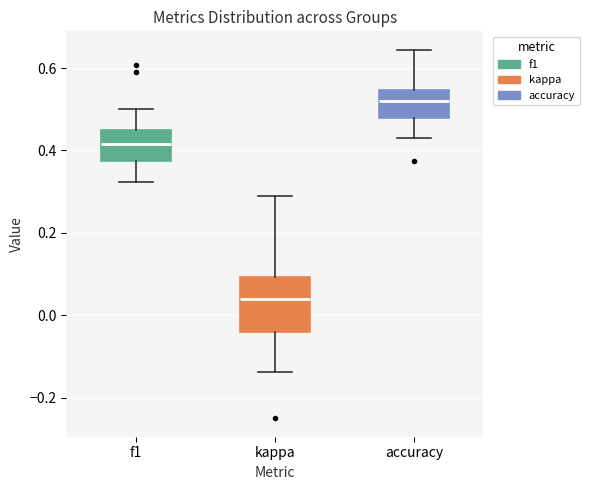

Where does the lower whisker of the box for accuracy end on the y-axis? The values are not printed on the chart, so give them approximately, as read against the axis.

0.44